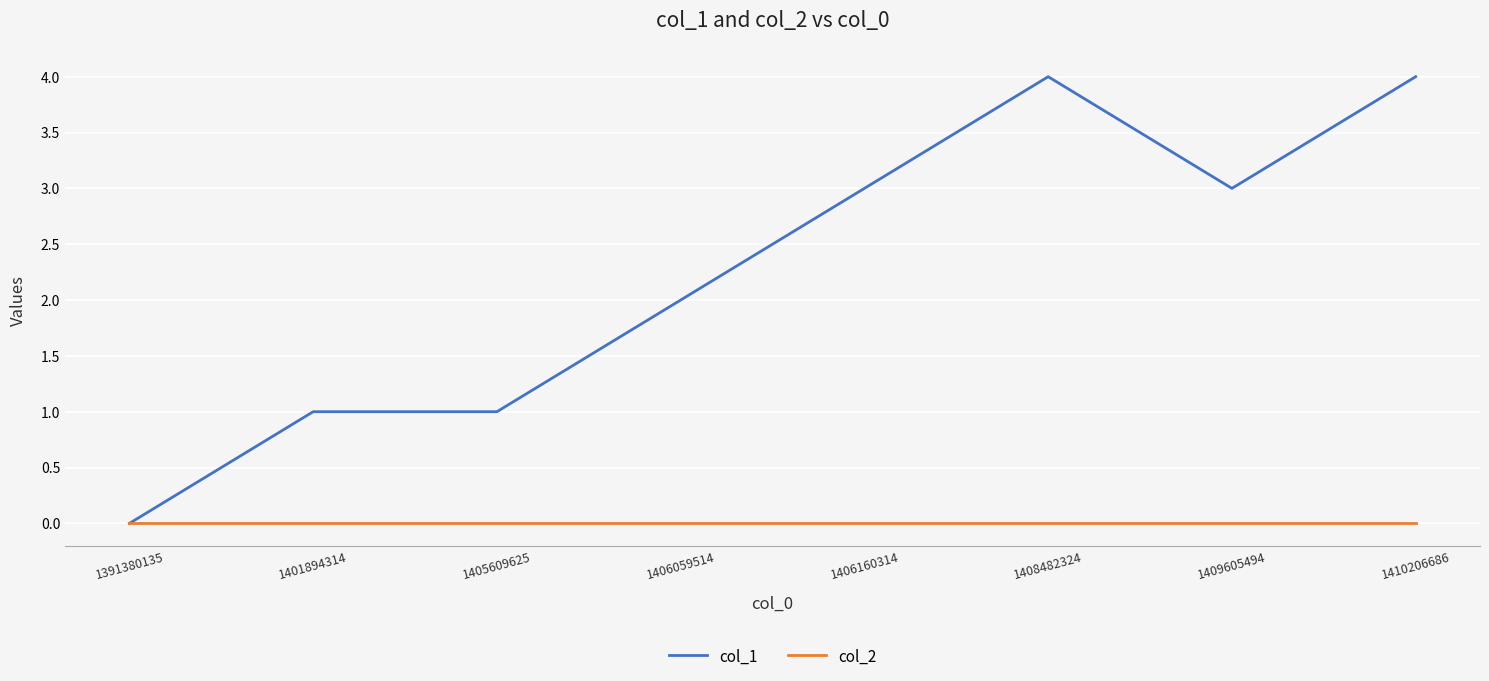

Does the chart display data point markers on the line(s)?

No